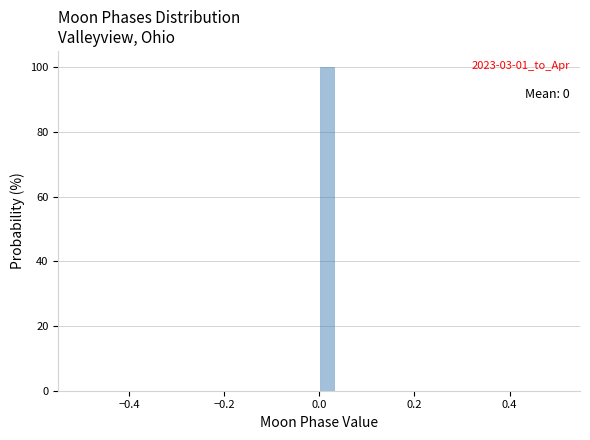

Read against the x-axis, roughly where is the centre of the tallest bar?

0.02